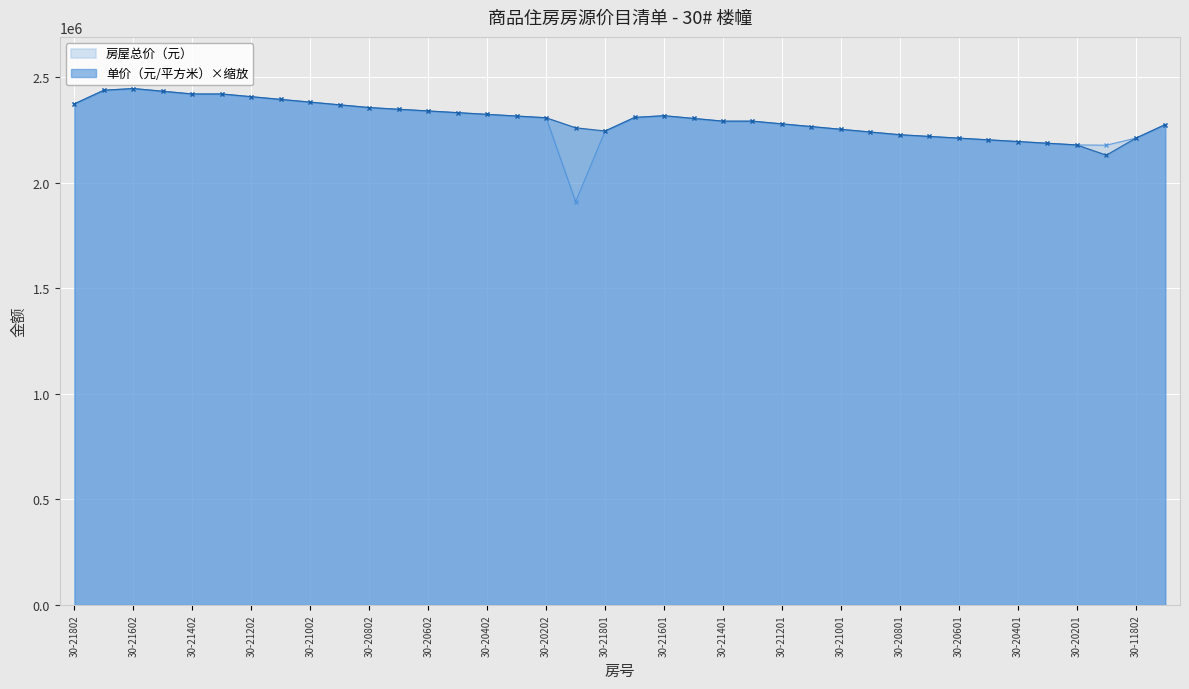

How many categories are shown in the chart?

38